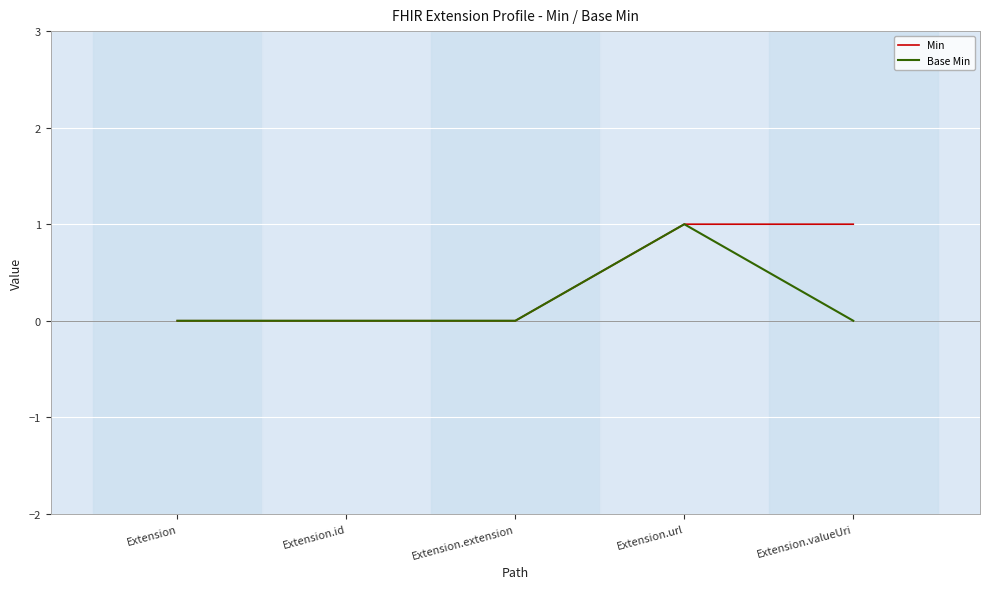

How many distinct data groups are displayed?

2